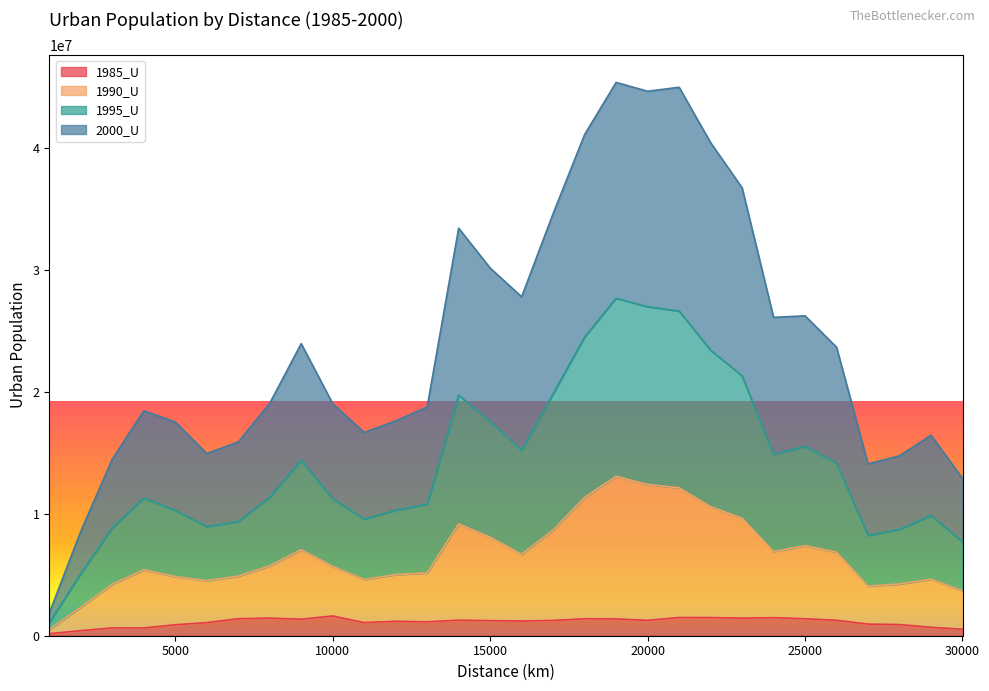

True or false: 1990_U has more than 2 interior local peaks.

True